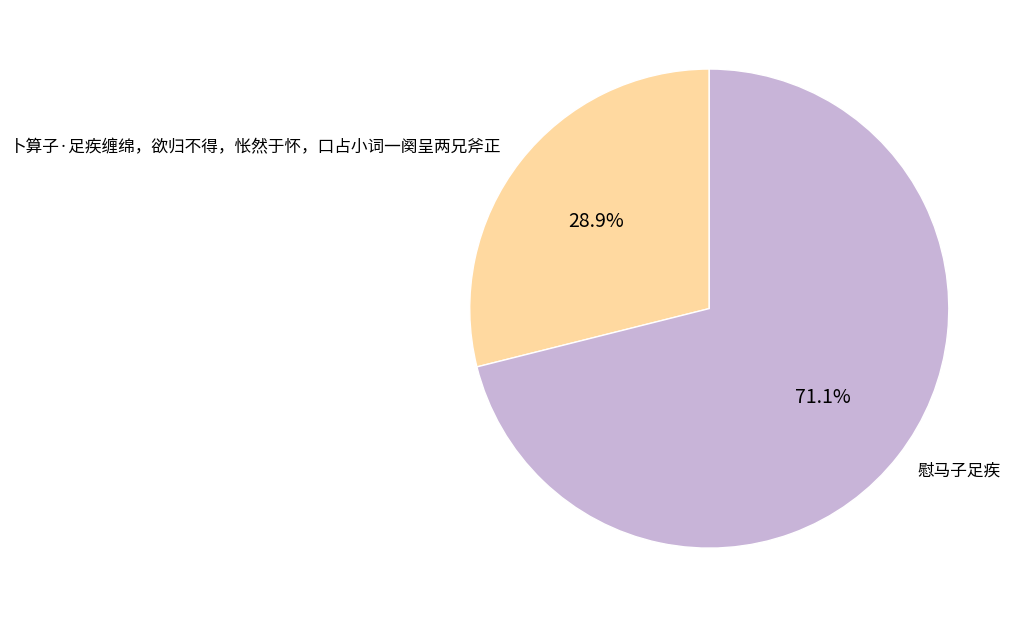

Approximately how many times larger is the value at 慰马子足疾 compared to 卜算子·足疾缠绵，欲归不得，怅然于怀，口占小词一阕呈两兄斧正?

2.5